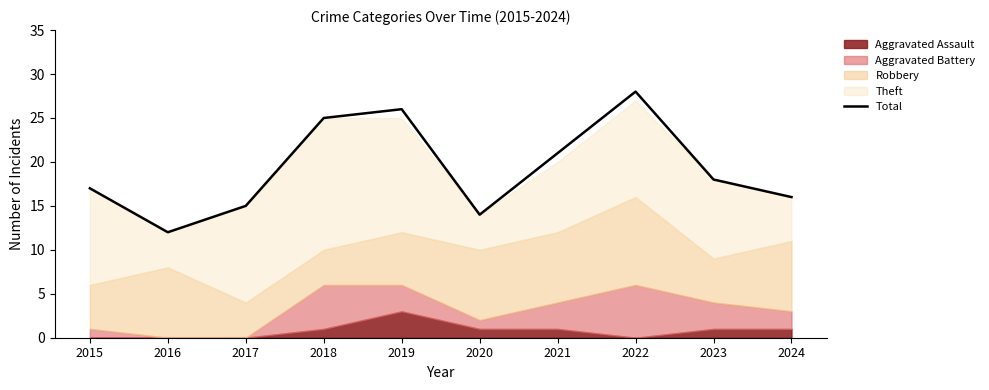

Rank the categories by Total value from lowest to highest.

2016, 2020, 2017, 2024, 2015, 2023, 2021, 2018, 2019, 2022